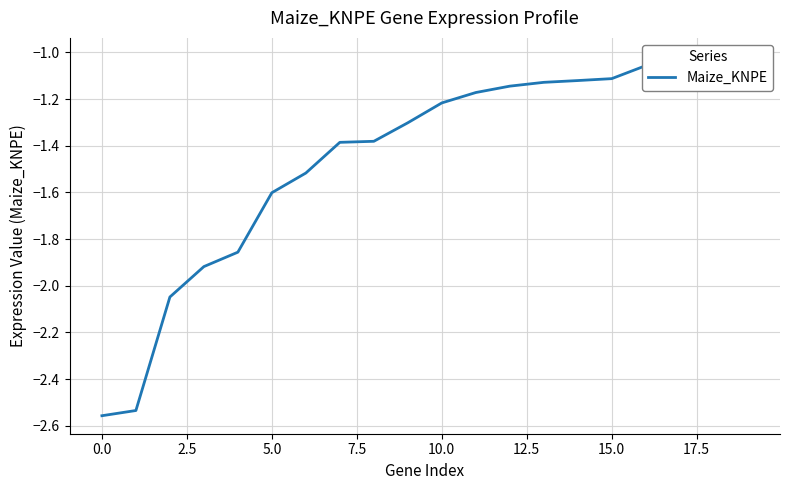

How many lines are shown in the chart?

1